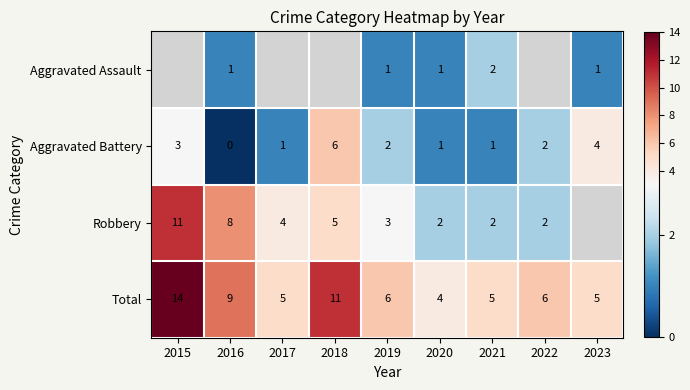

What is the difference between the Total values at 2018 and 2019?

5